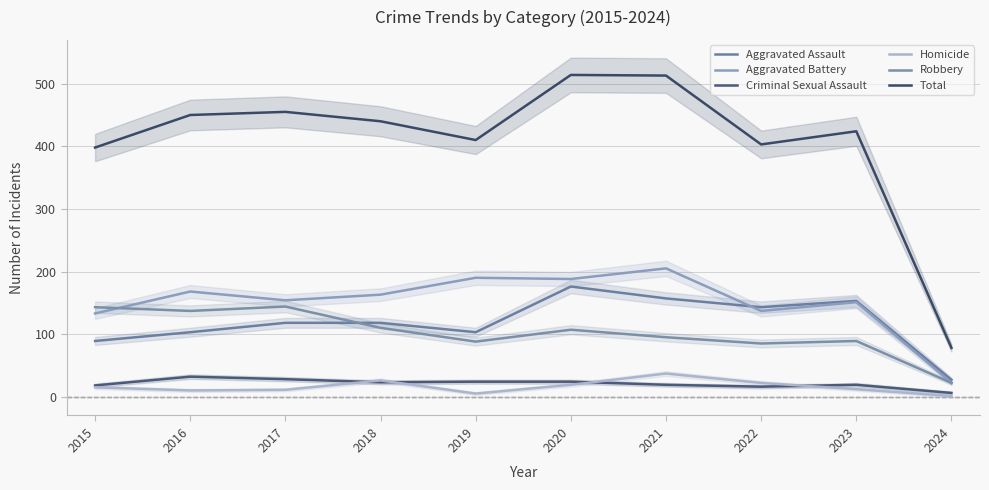

At how many categories does at least one series exceed 443?

4